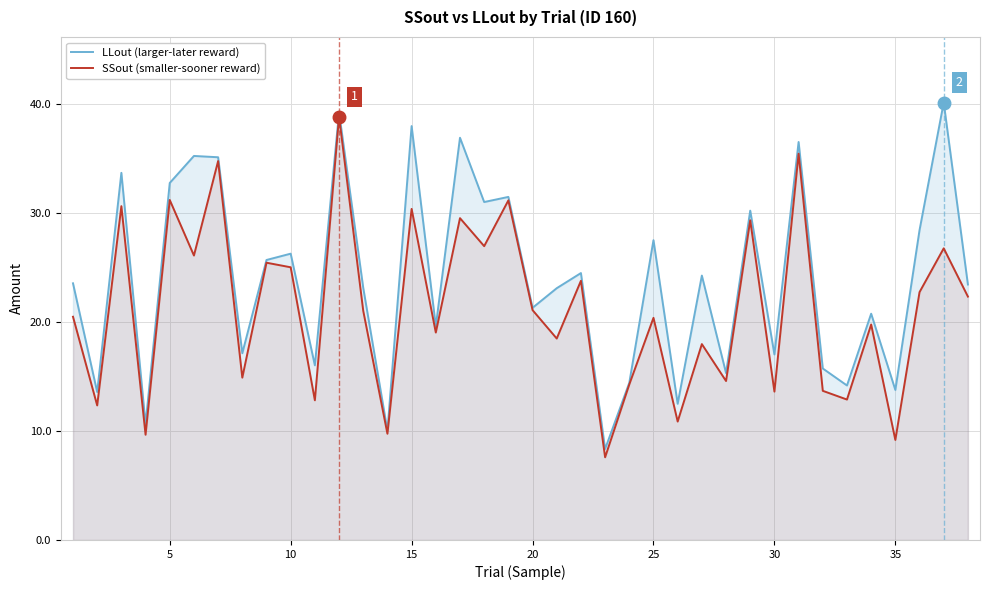

In LLout (larger-later reward), how many points are lower than both neighbors (excluding endpoints)?

14